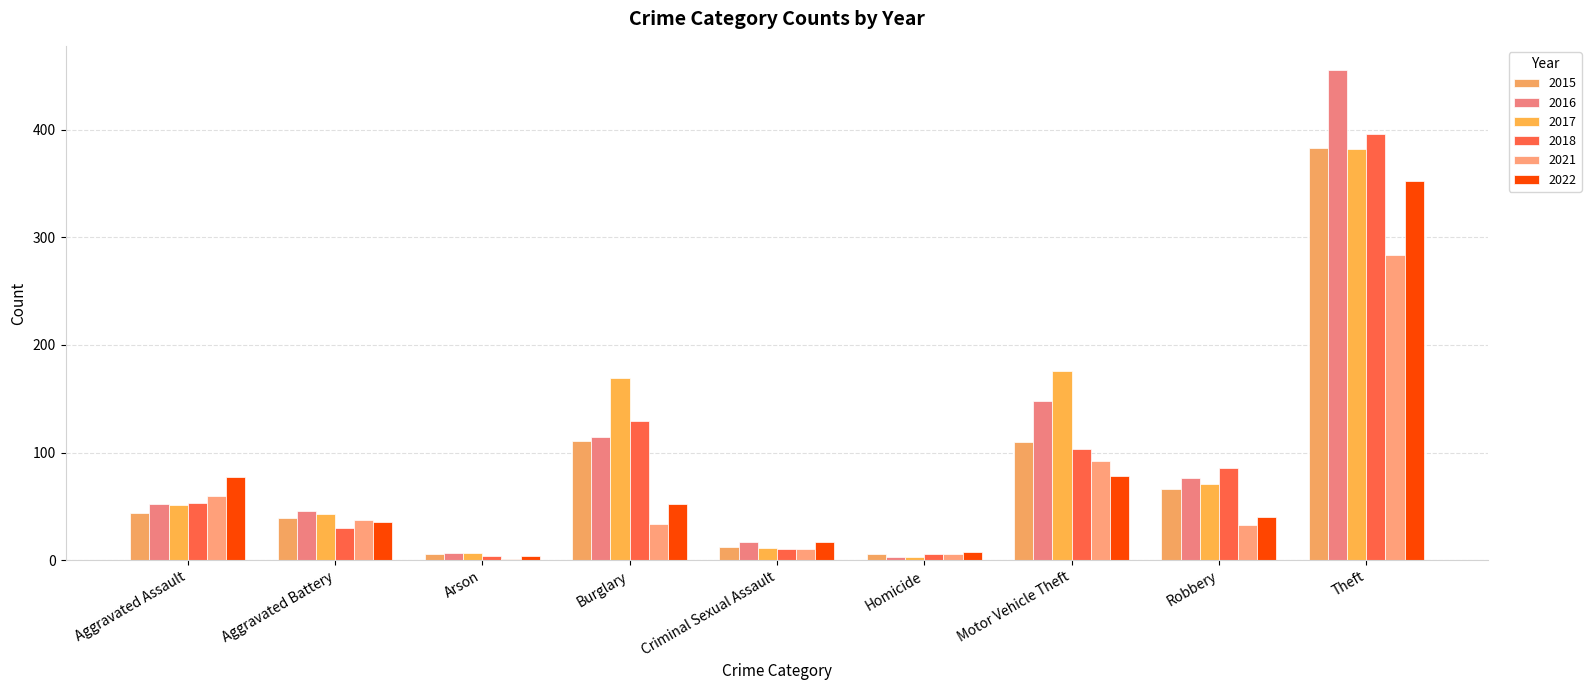

Does the chart contain stacked bars?

No